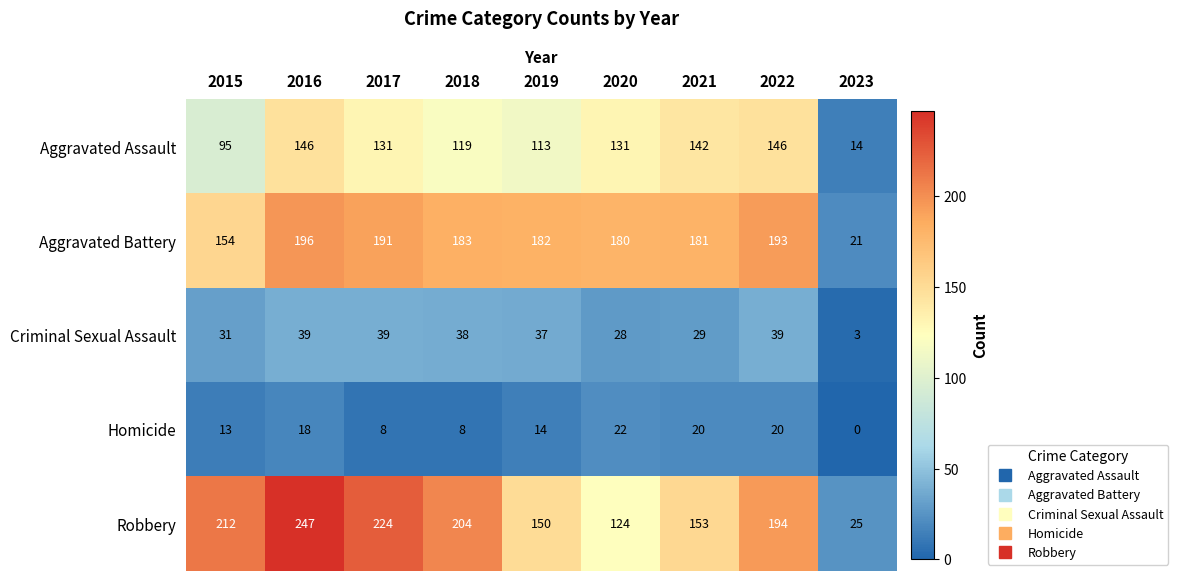

How many distinct data groups are displayed?

5